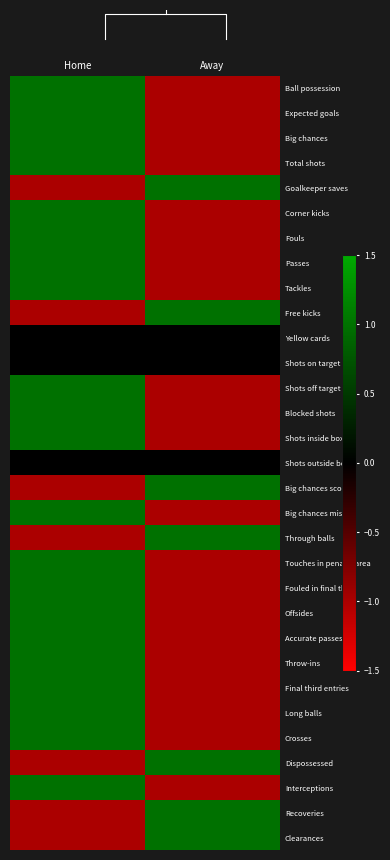

How many data points in Blocked shots are less than 1?

1